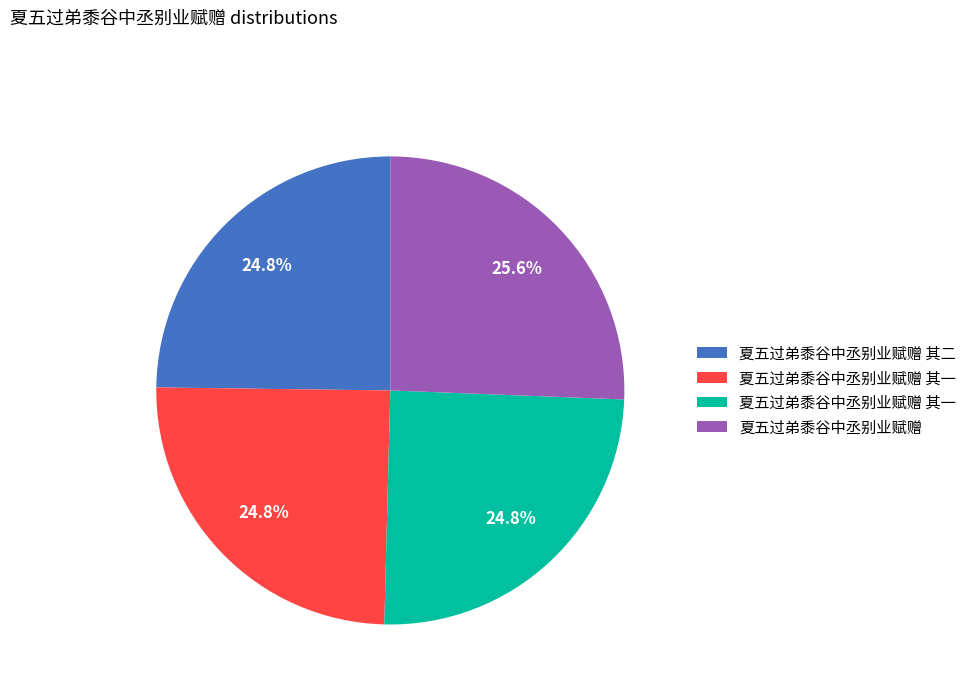

Is there any slice that represents more than half of the pie?

No